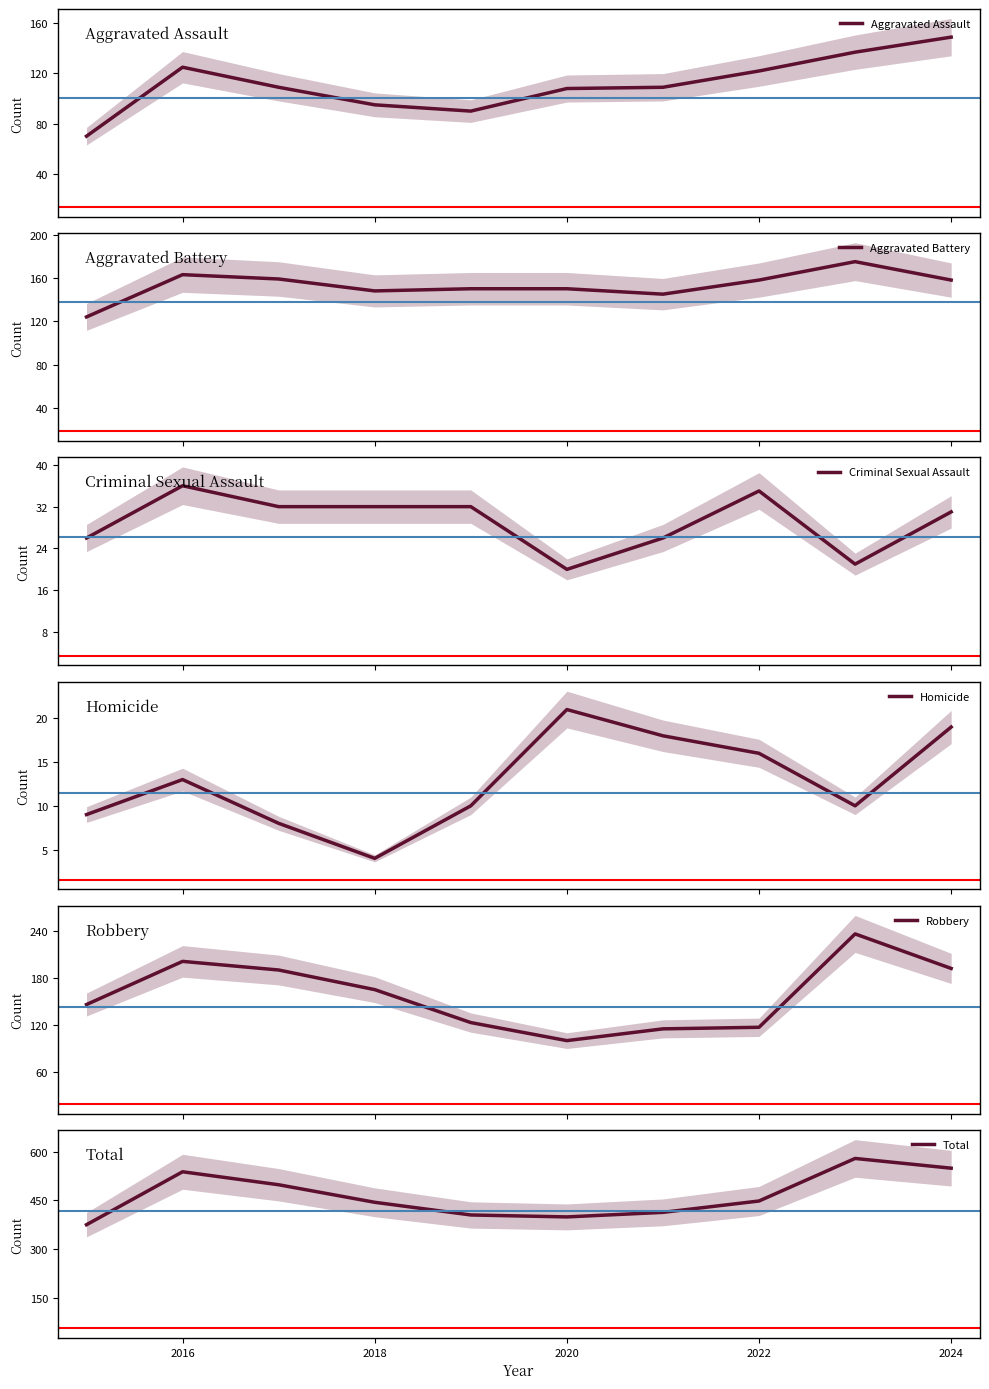

What is the lowest value of the Total series?

375